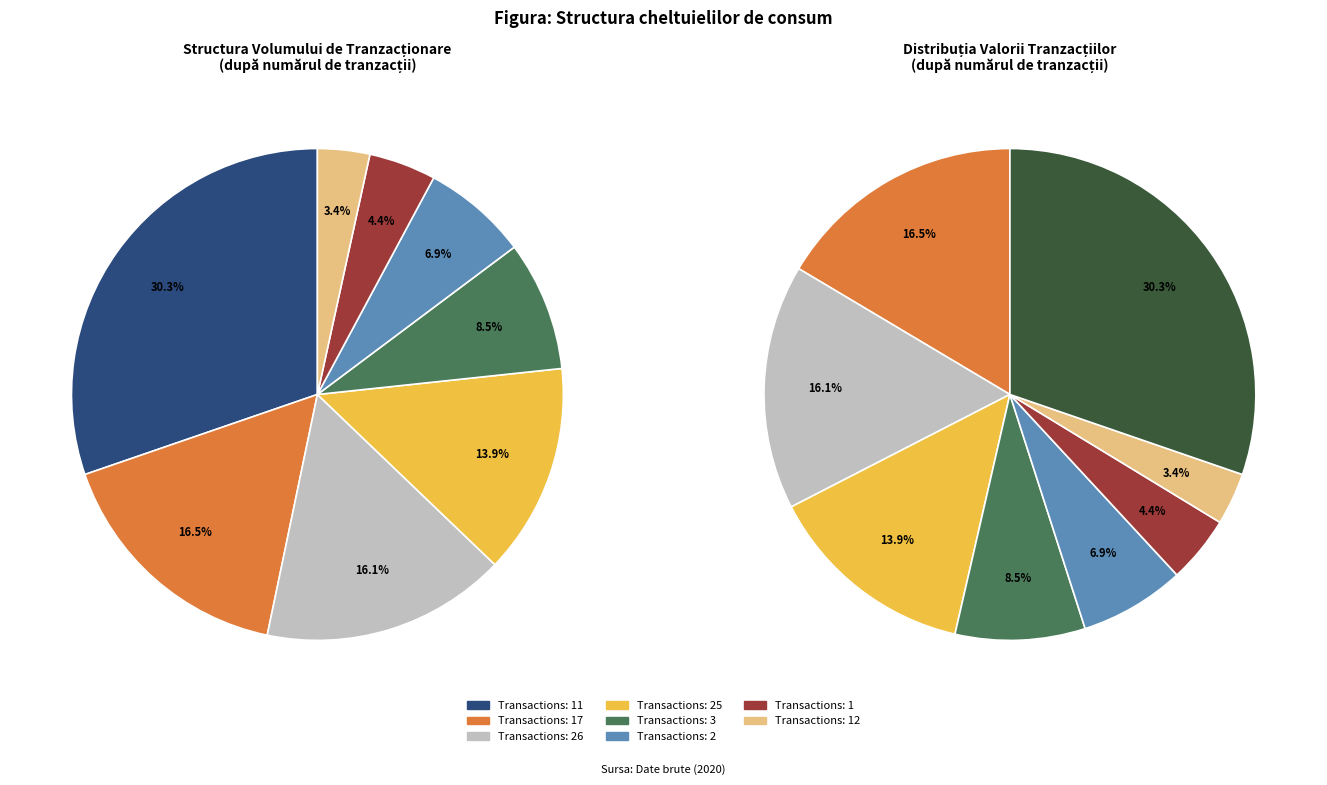

What is the largest slice in the pie chart?

11